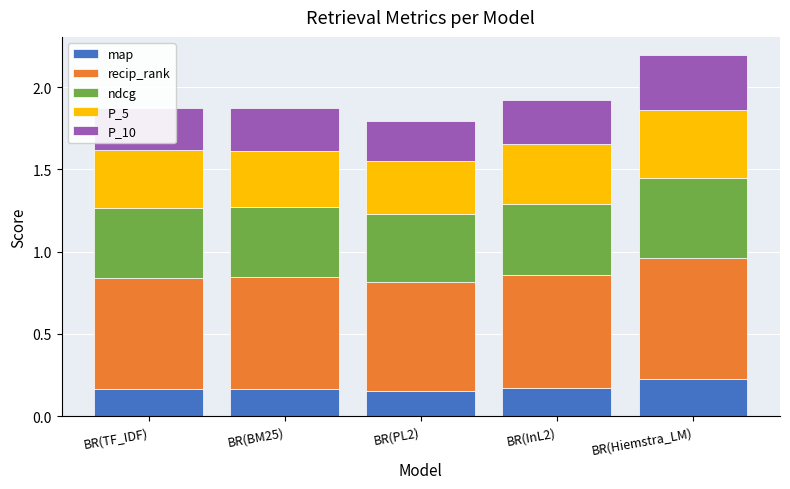

The value of map at BR(Hiemstra_LM) is 0.3. True or false?

False